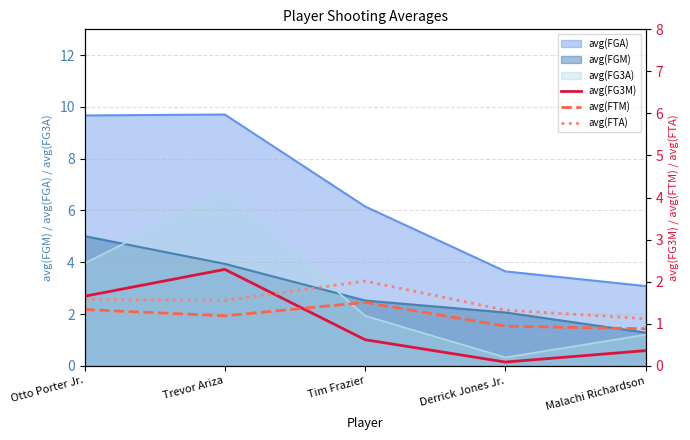

Which category has the highest value in the avg(FGM) series?

Otto Porter Jr.